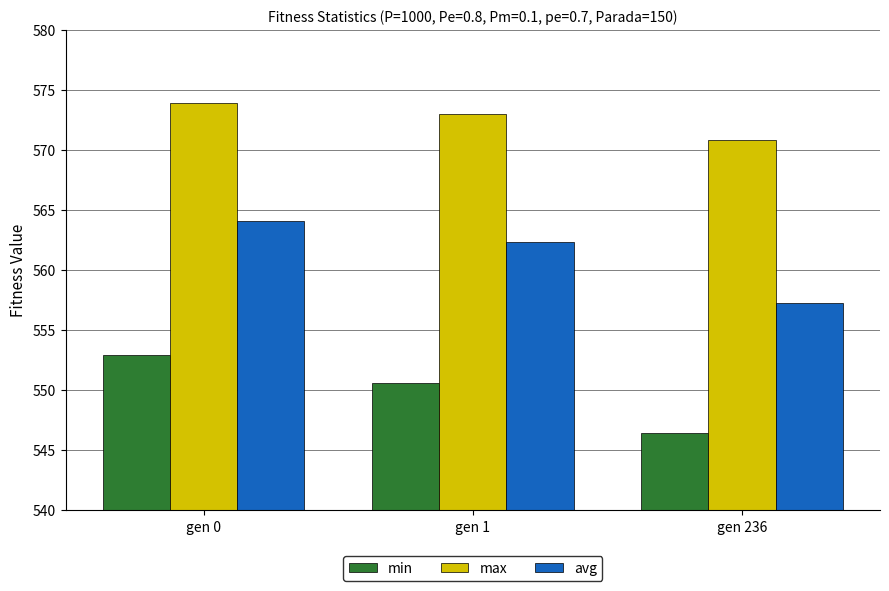

At which category is the sum across all series the highest?

gen 0